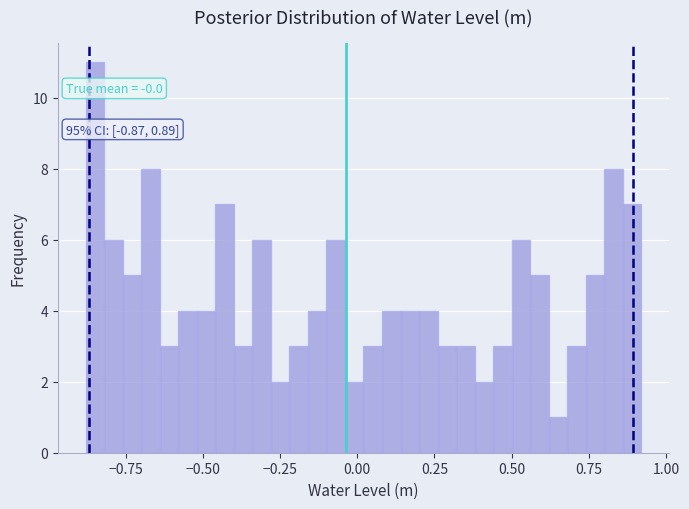

Read against the x-axis, roughly where is the centre of the tallest bar?

-0.85